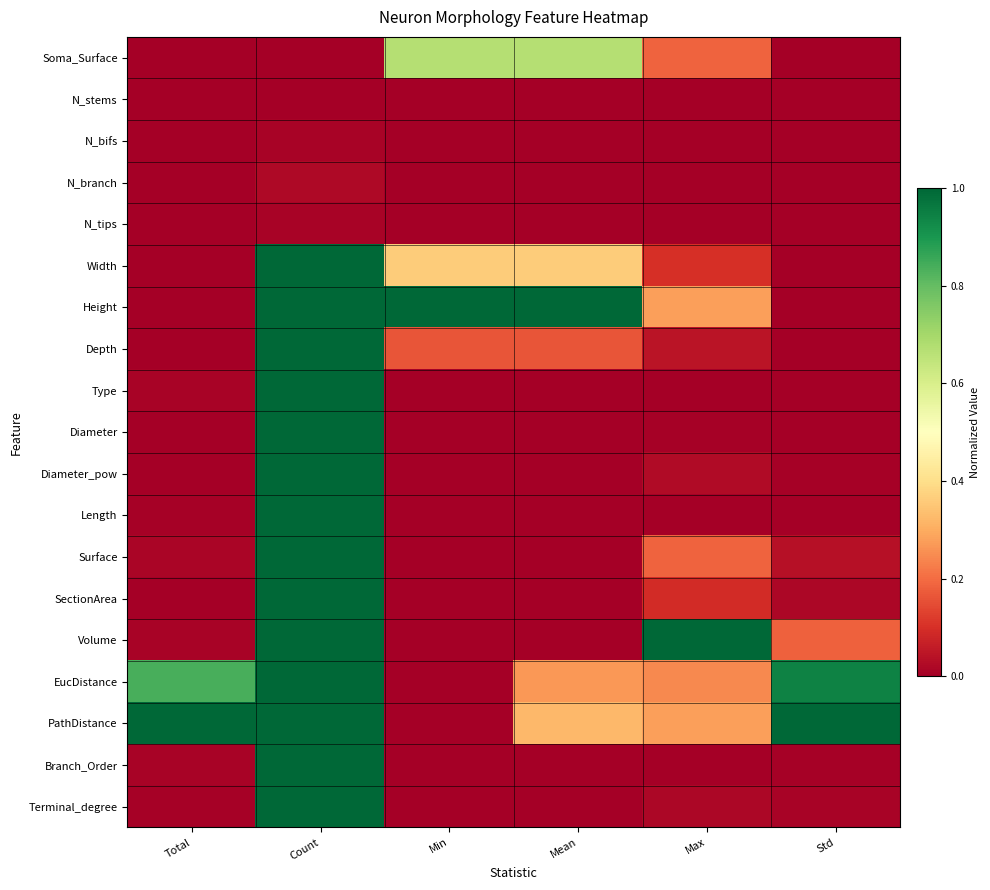

Which series has the largest total across all categories?

PathDistance